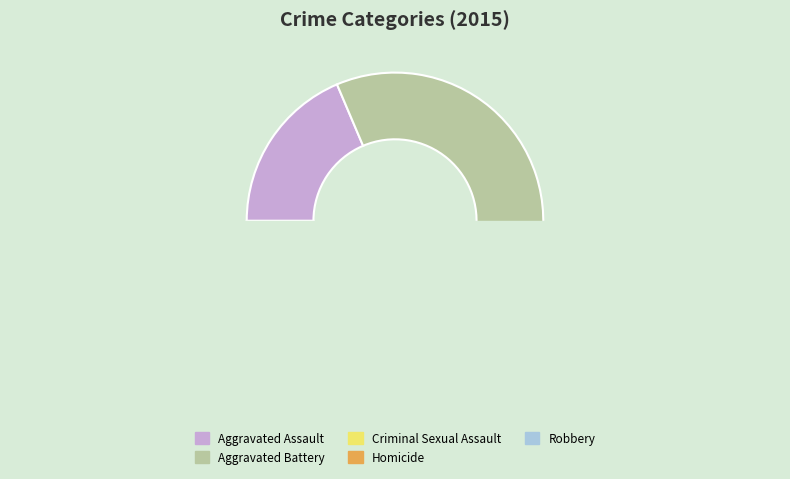

Do Robbery and Homicide together represent more than half of the pie?

No